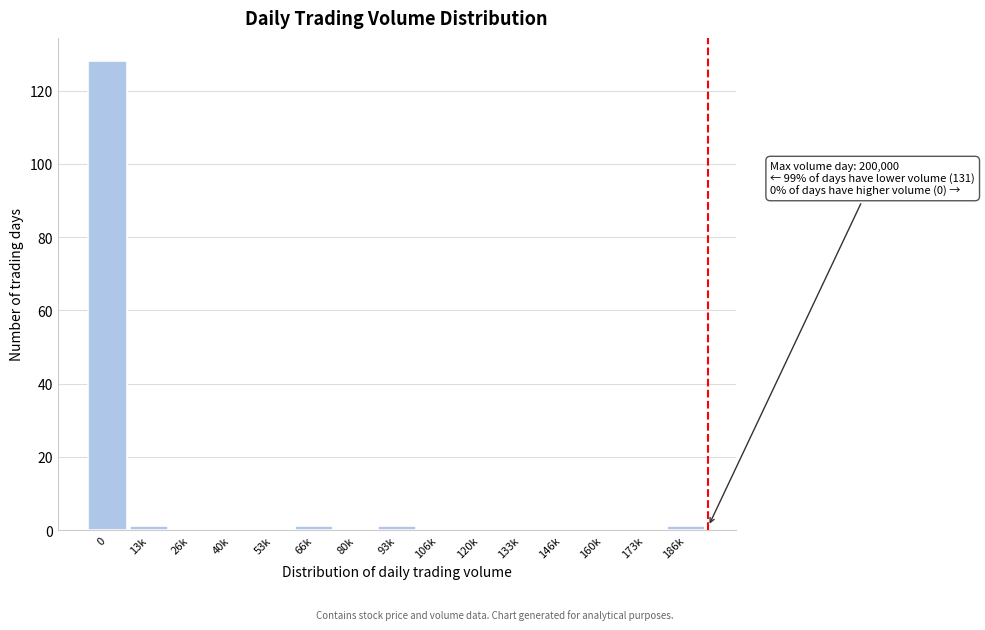

Reading left to right, transcribe all the data shown in this chart.

0=128	13k=1	26k=0	40k=0	53k=0	66k=1	80k=0	93k=1	106k=0	120k=0	133k=0	146k=0	160k=0	173k=0	186k=1